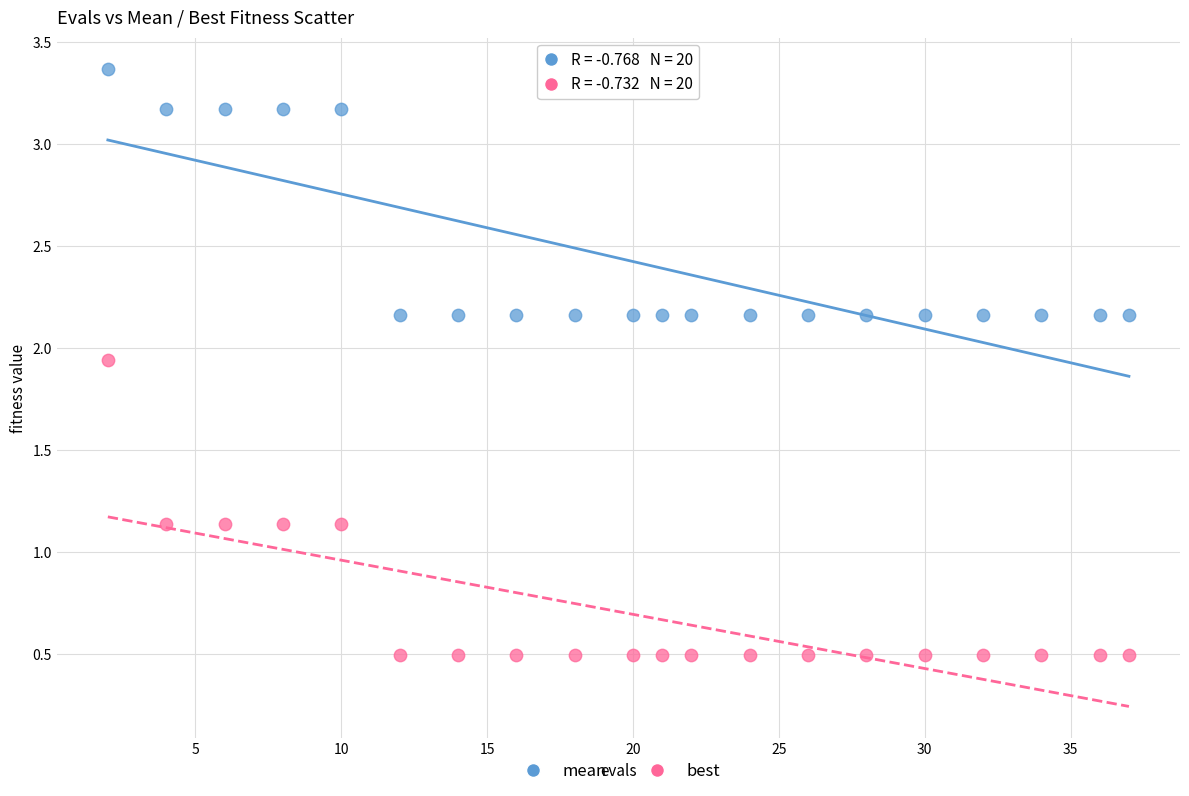

What are all the series names shown in the legend?

mean, best